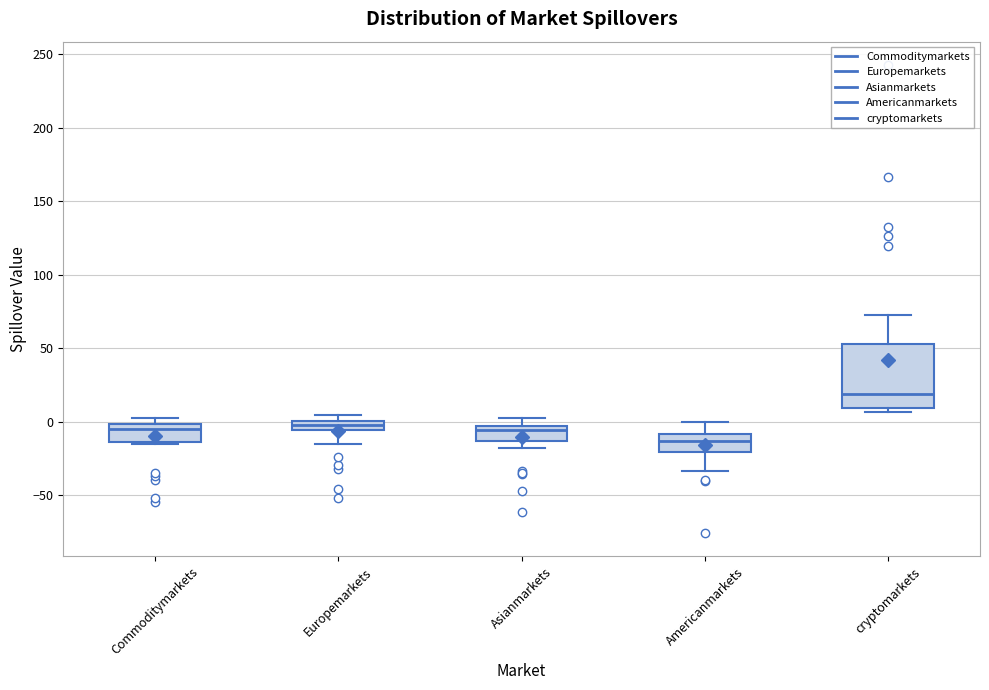

Which box's median line is the highest?

cryptomarkets